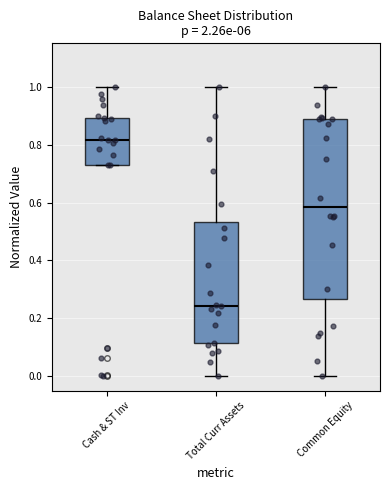

Comparing the boxes themselves (not the whiskers), which one is the tallest?

Common Equity